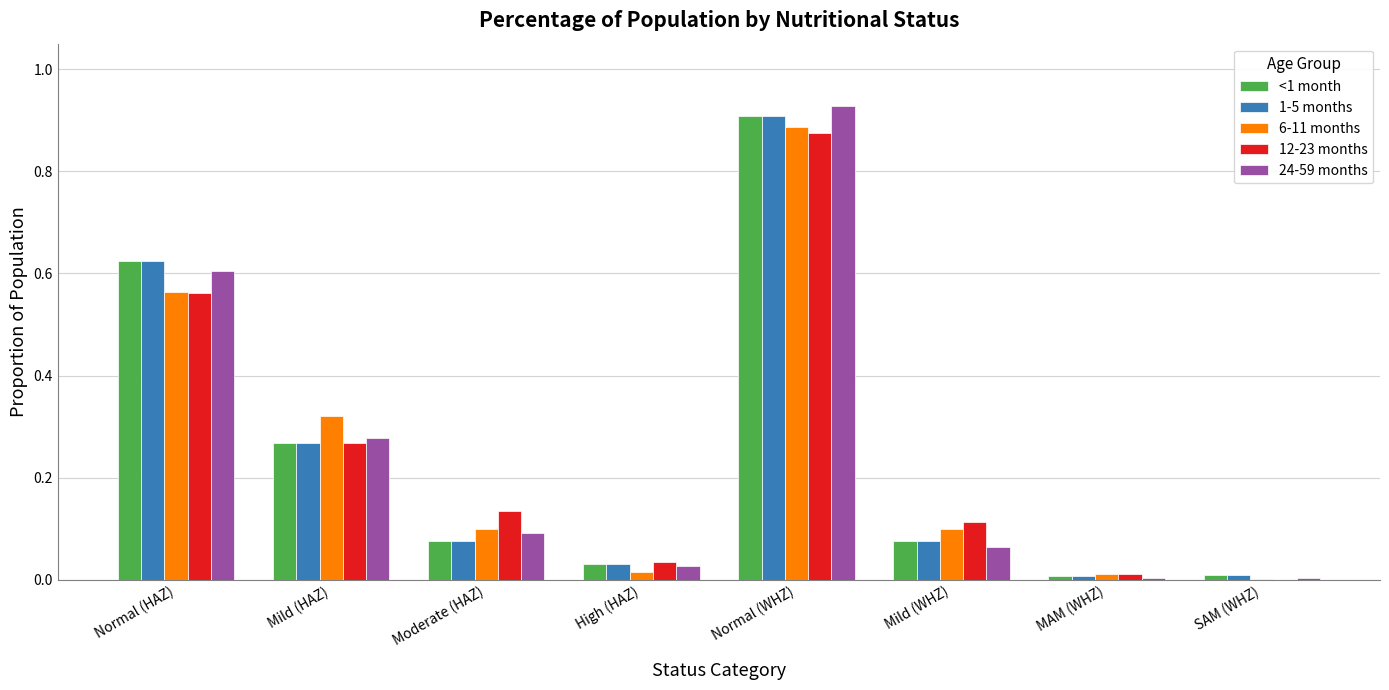

Which category has the highest value across all series?

Normal (WHZ)